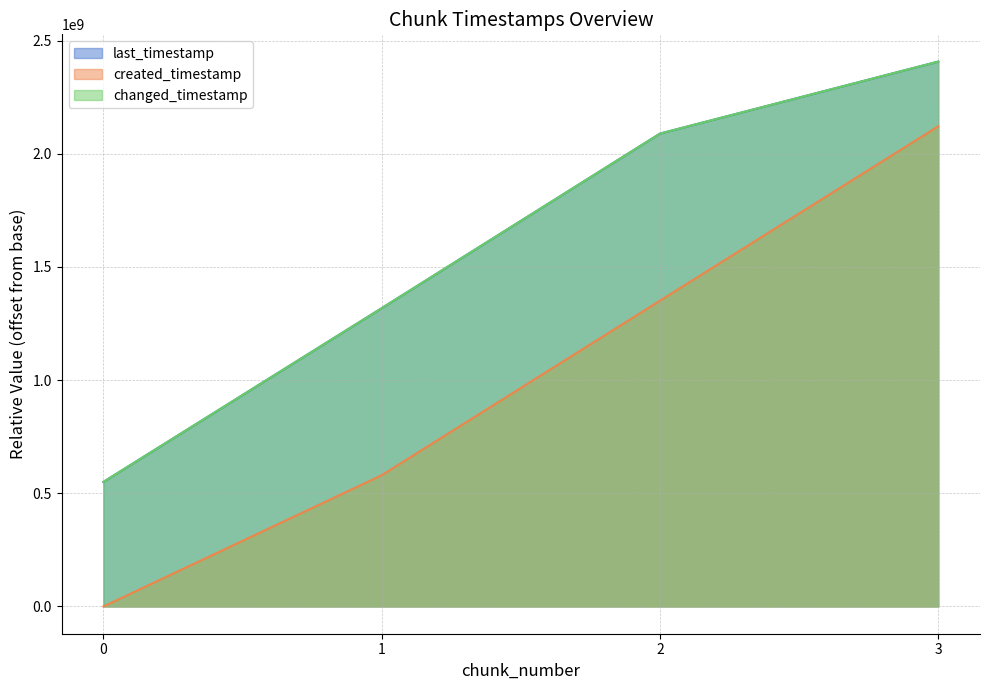

True or false: last_timestamp and changed_timestamp intersect in this chart.

False